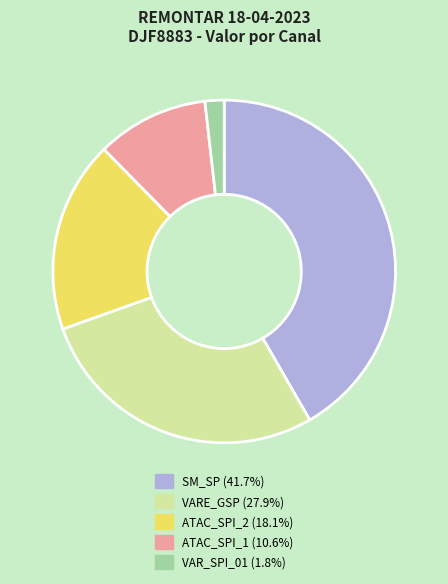

Count the number of slices in the pie.

5